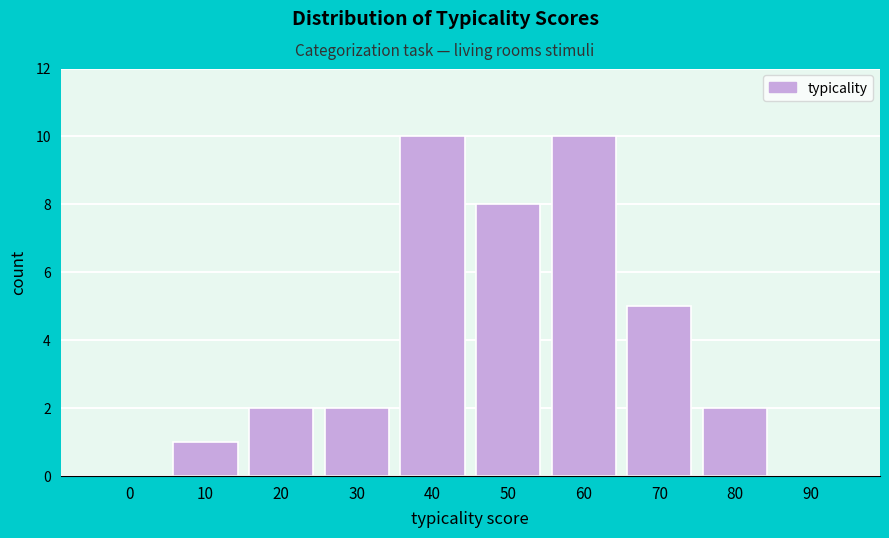

Reading left to right, list all the values displayed in this chart.

0=0	10=1	20=2	30=2	40=10	50=8	60=10	70=5	80=2	90=0